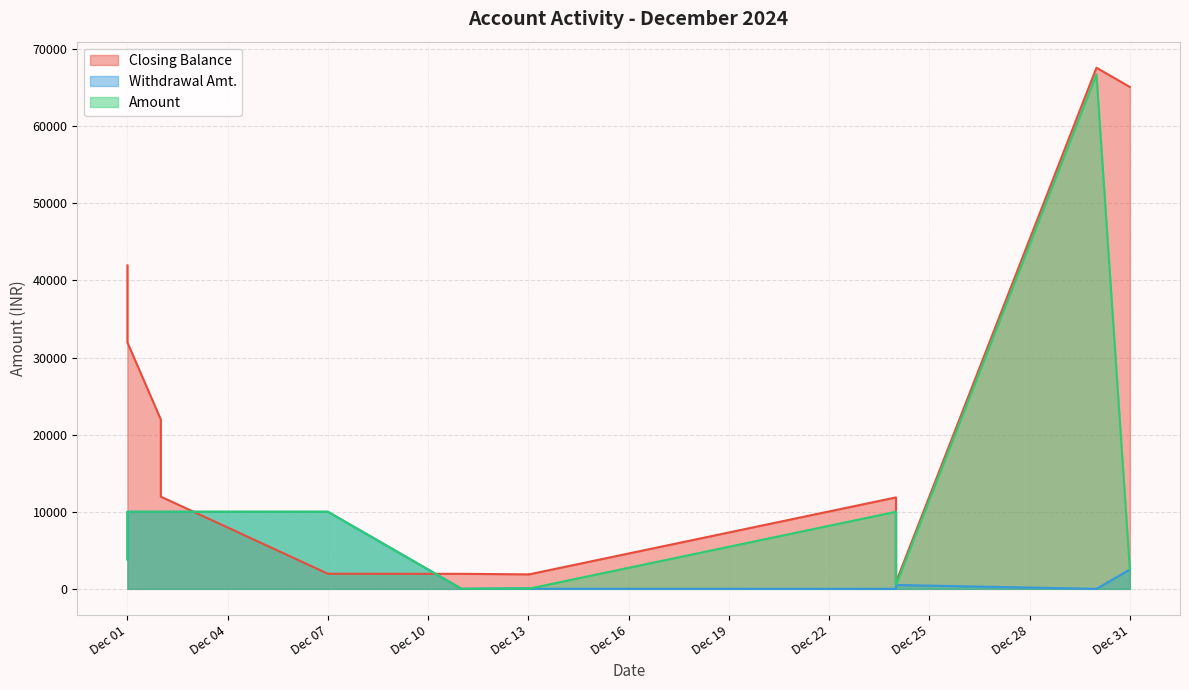

Which category has the lowest value in the Closing Balance series?

2024-12-24